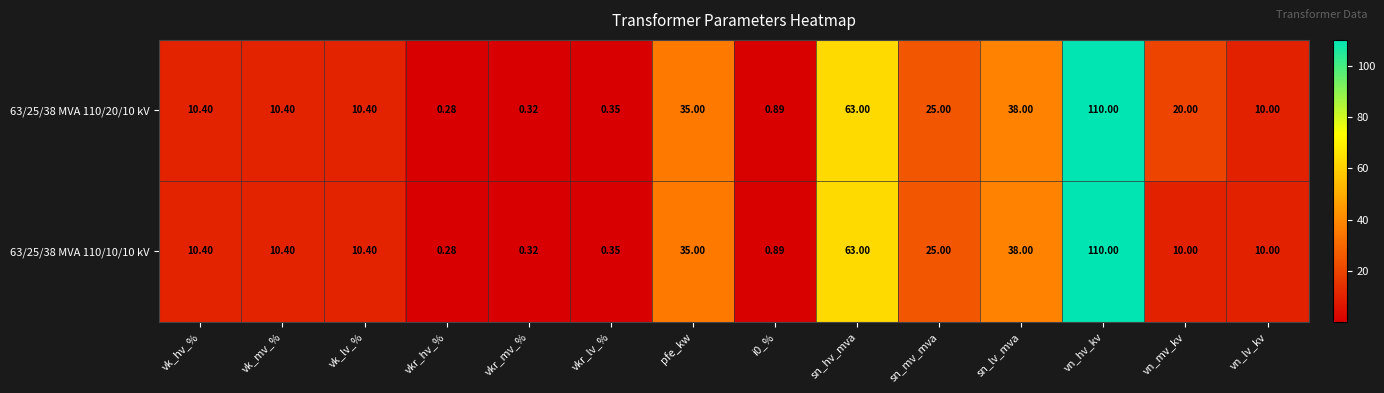

At which category does the chart reach its peak across all series?

vn_hv_kv